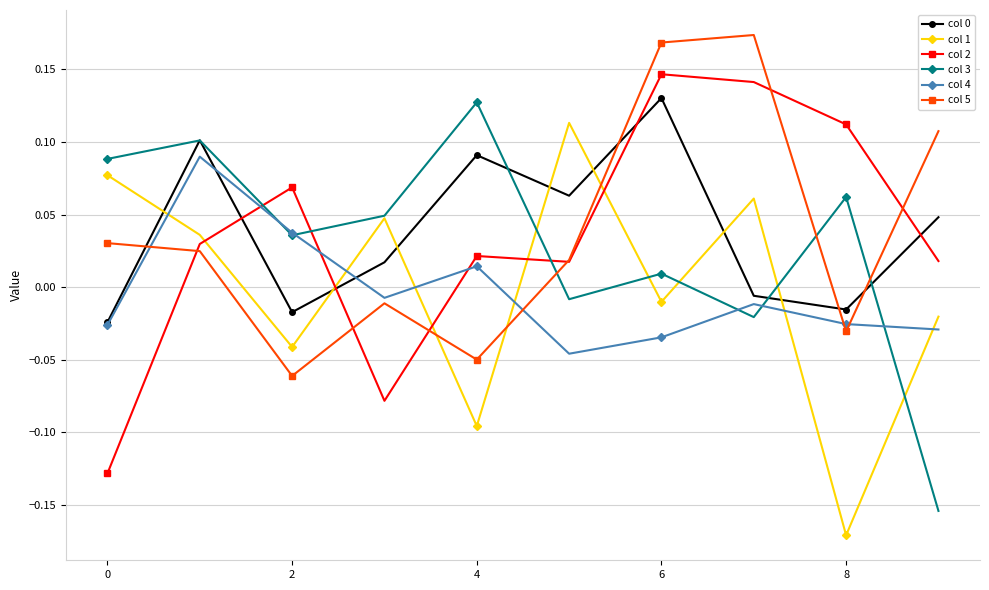

How many interior local valleys does the col 5 series have?

3